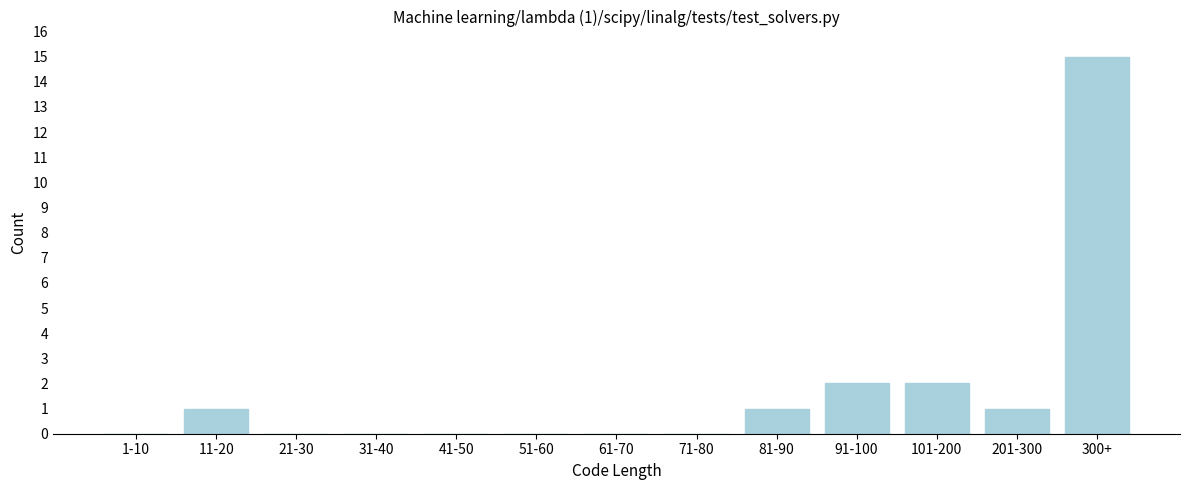

Reading right to left, what are all the values shown in this chart?

300+=15	201-300=1	101-200=2	91-100=2	81-90=1	71-80=0	61-70=0	51-60=0	41-50=0	31-40=0	21-30=0	11-20=1	1-10=0